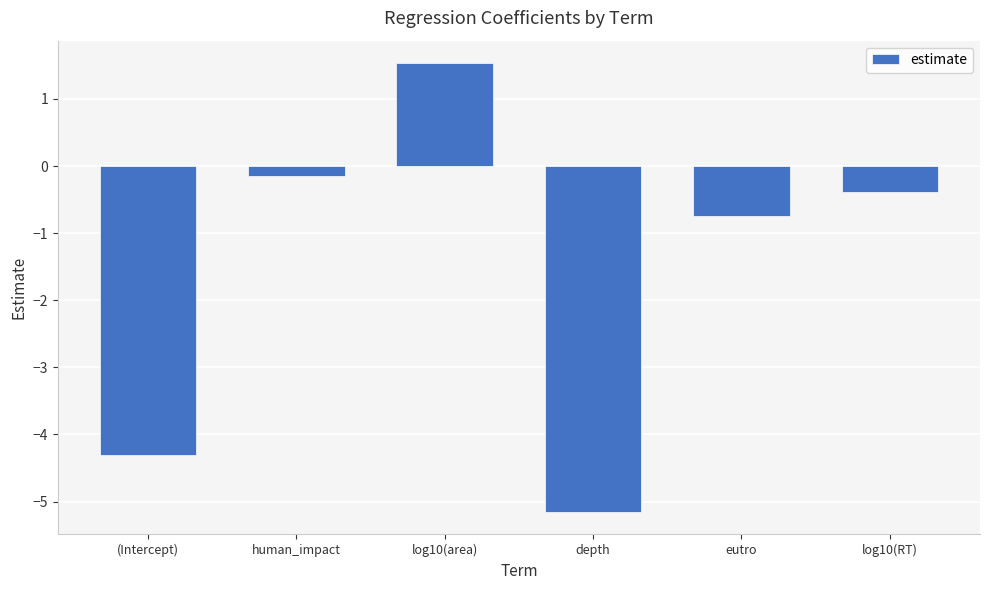

What is the difference between the maximum and second lowest values?

5.8